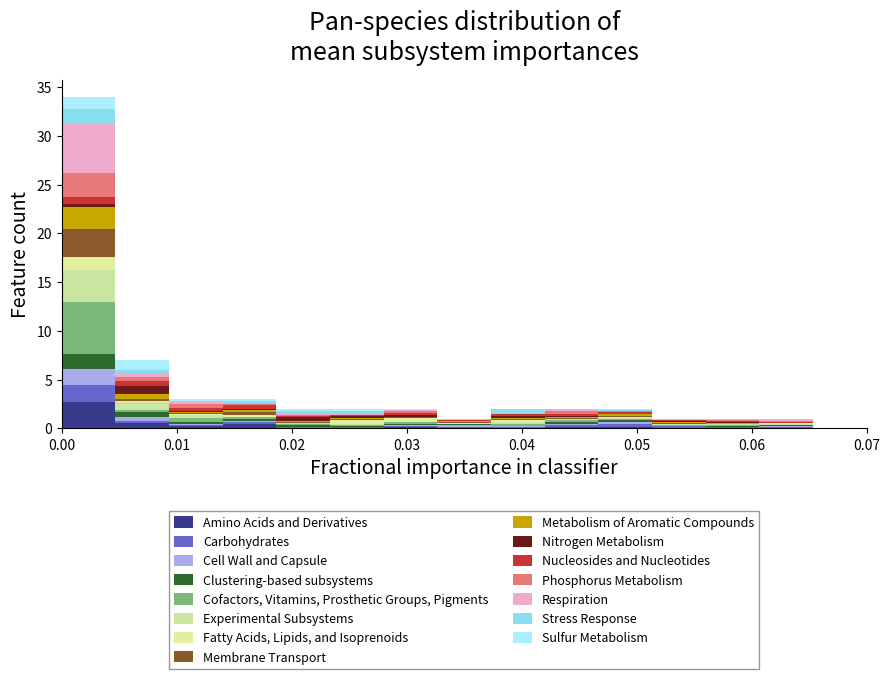

Reading left to right, transcribe this chart: for each stacked bar, give the range it covers on the x-axis and its total height. Neither the bar edges nor the heights are printed on the chart, so give them approximately, as read against the axes.

0.000 to 0.005: 34
0.005 to 0.009: 7
0.009 to 0.014: 3
0.014 to 0.019: 3
0.019 to 0.023: 2
0.023 to 0.028: 2
0.028 to 0.033: 2
0.033 to 0.037: 1
0.037 to 0.042: 2
0.042 to 0.047: 2
0.047 to 0.051: 2
0.051 to 0.056: 1
0.056 to 0.061: 1
0.061 to 0.065: 1
0.065 to 0.070: 0